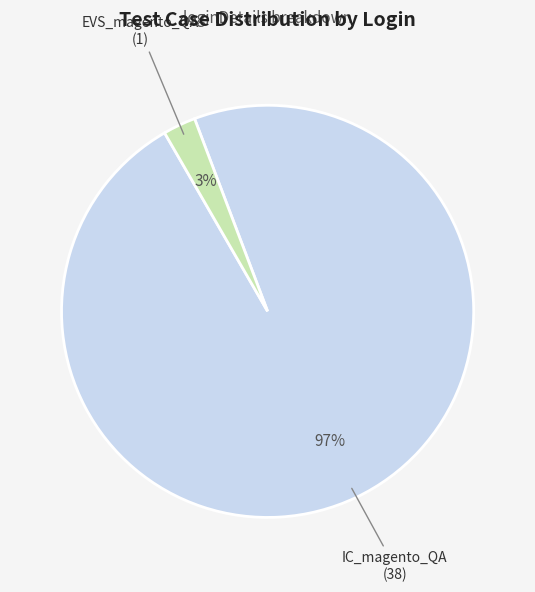

What percentage is the EVS_magento_QA slice, to the nearest percent?

3%